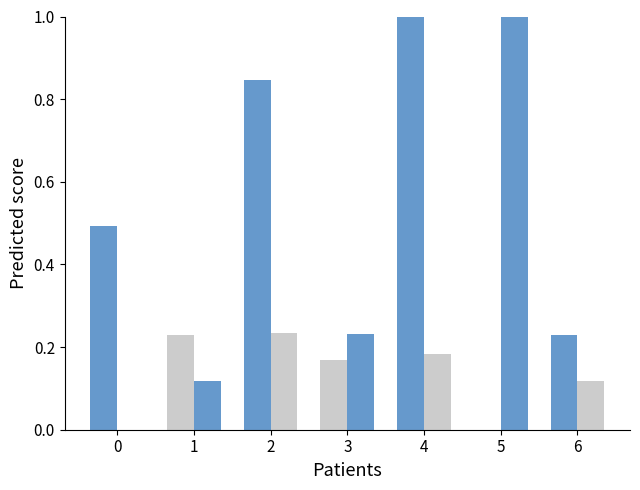

Between 4 and 6, which is larger?

4